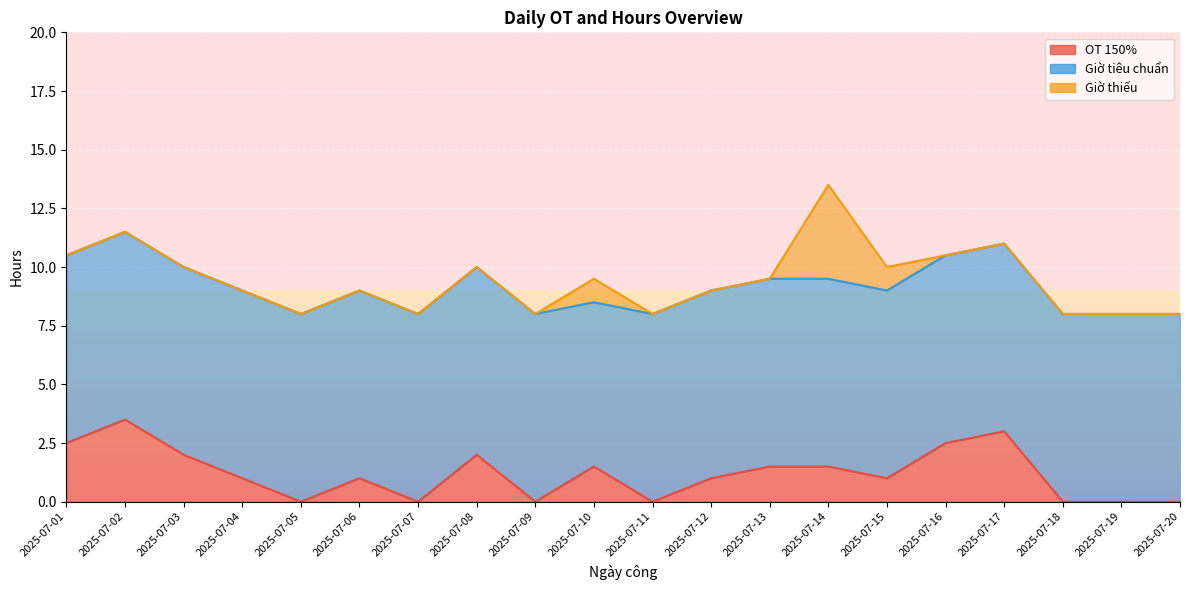

The value of Giờ tiêu chuẩn at 2025-07-10 is 7.0. True or false?

True